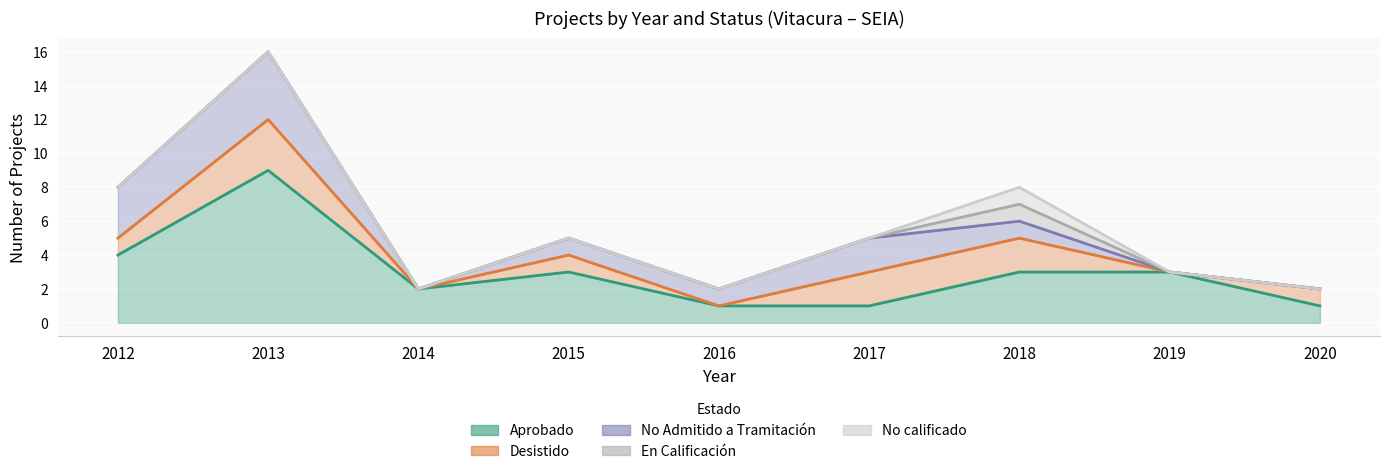

How many series are shown in this chart?

5